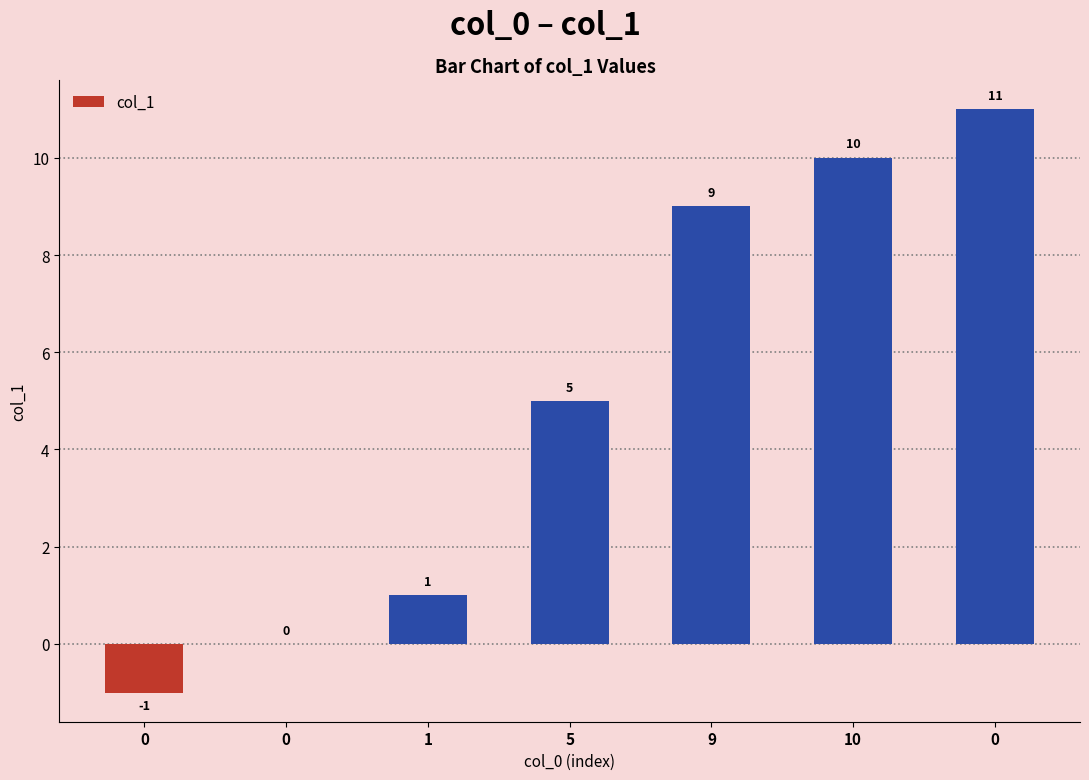

What is the value of the 5th bar from the left?

9